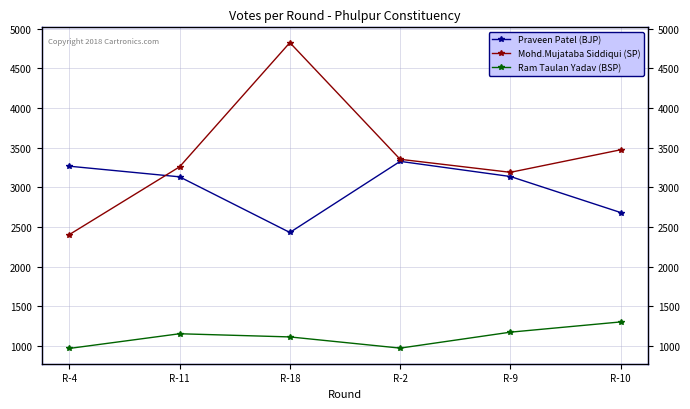

List the series in order of their peak value, highest first.

Mohd.Mujataba Siddiqui (SP), Praveen Patel (BJP), Ram Taulan Yadav (BSP)